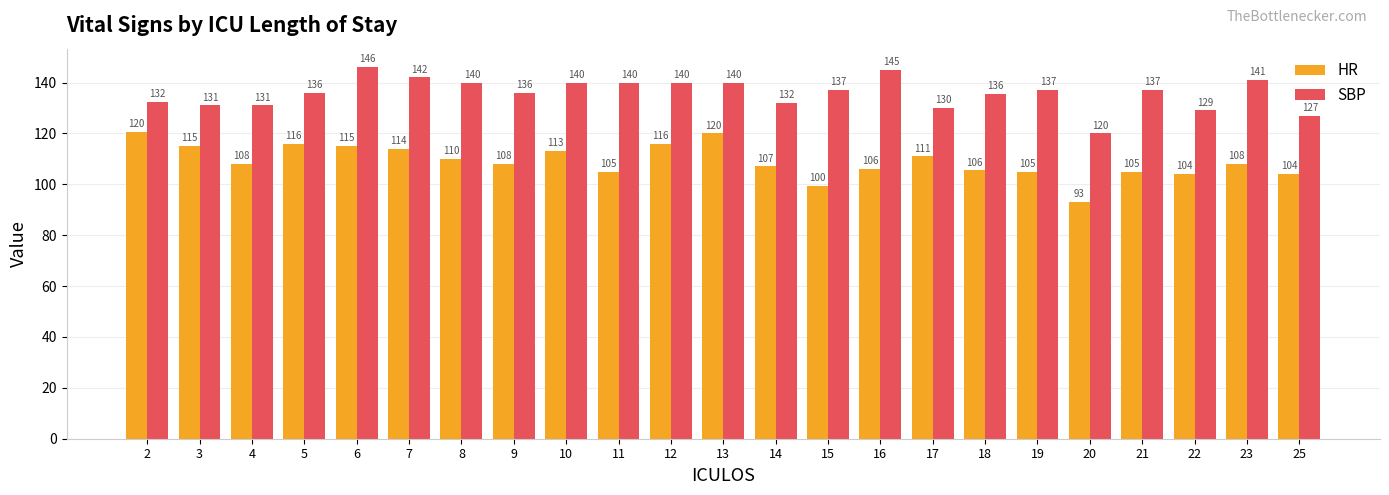

Where does the HR series first go above 108?

2